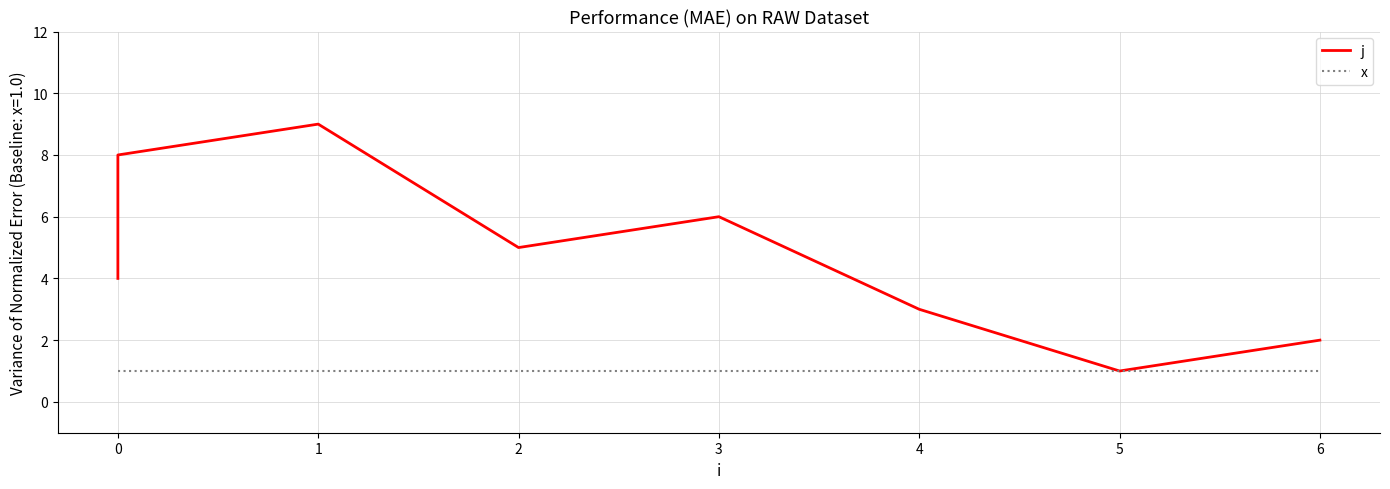

Count the j values in the range 3 to 7.

5